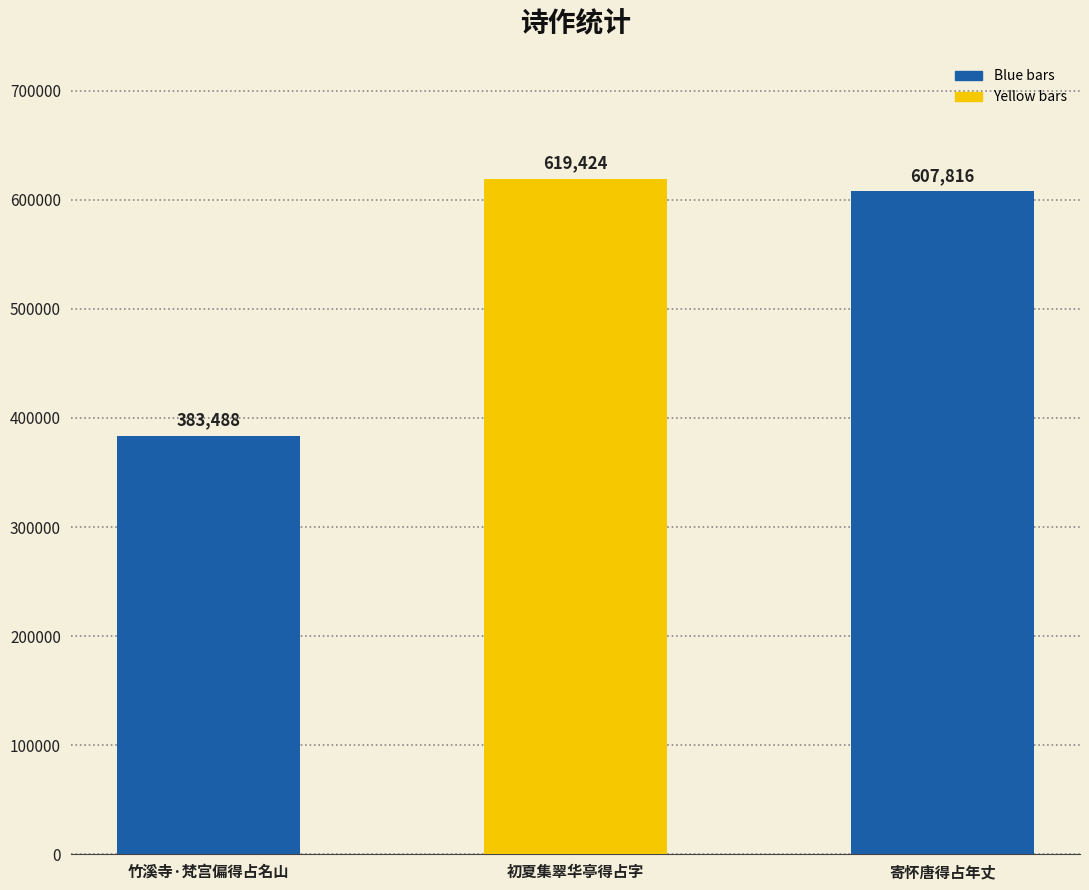

Count the number of categories in the chart.

3